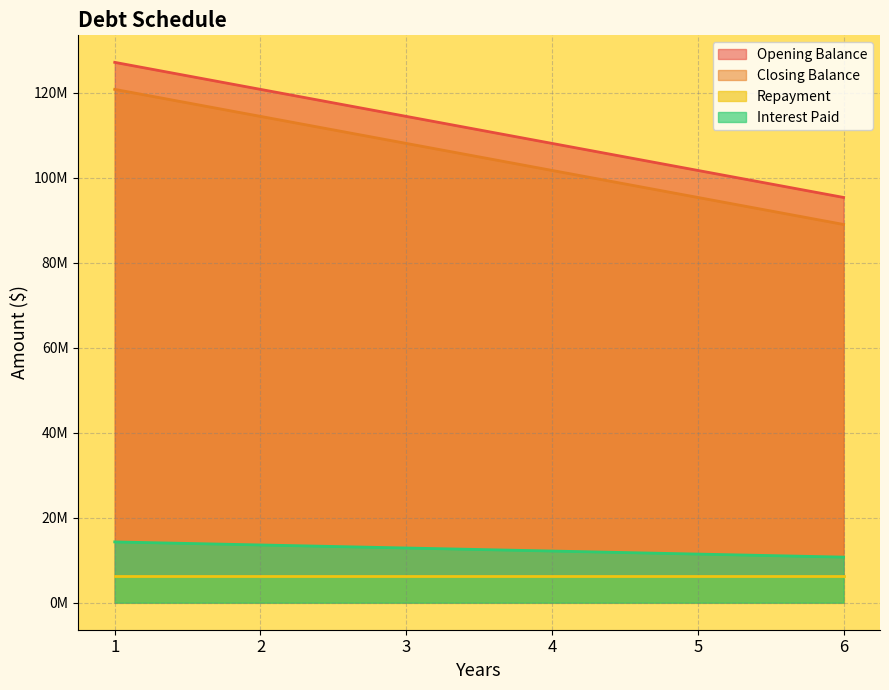

Does the chart have visible grid lines?

Yes